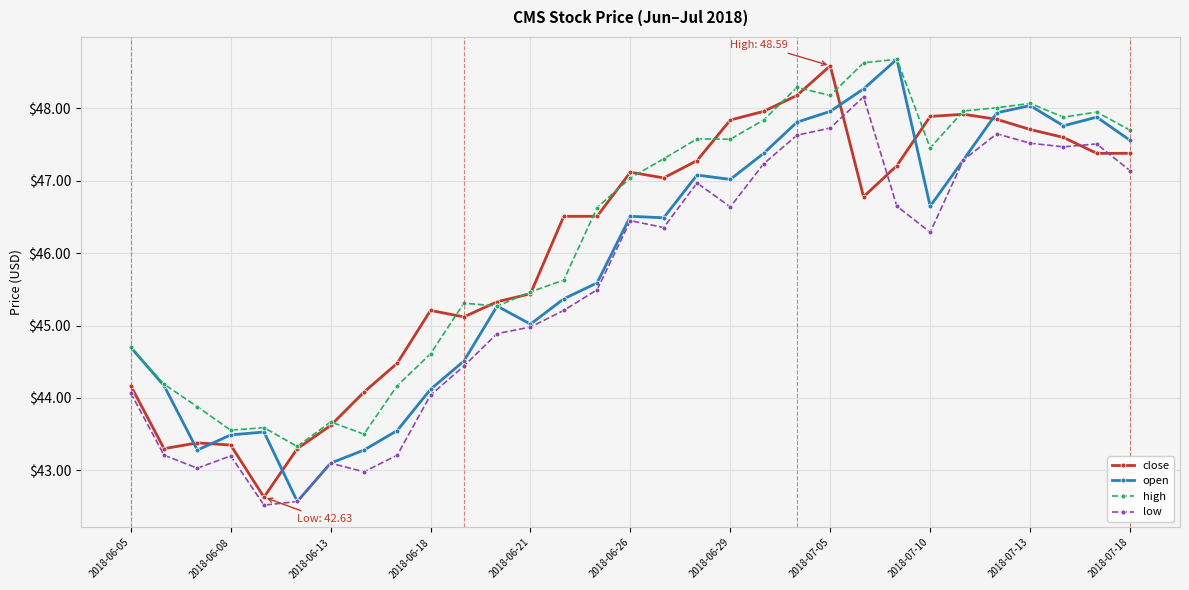

True or false: close and high intersect in this chart.

True